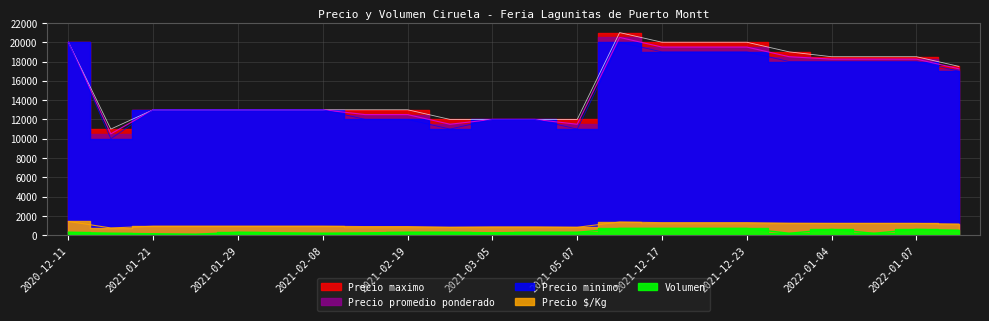

Where is Precio $/Kg nearest to the value 1089?

2022-01-14